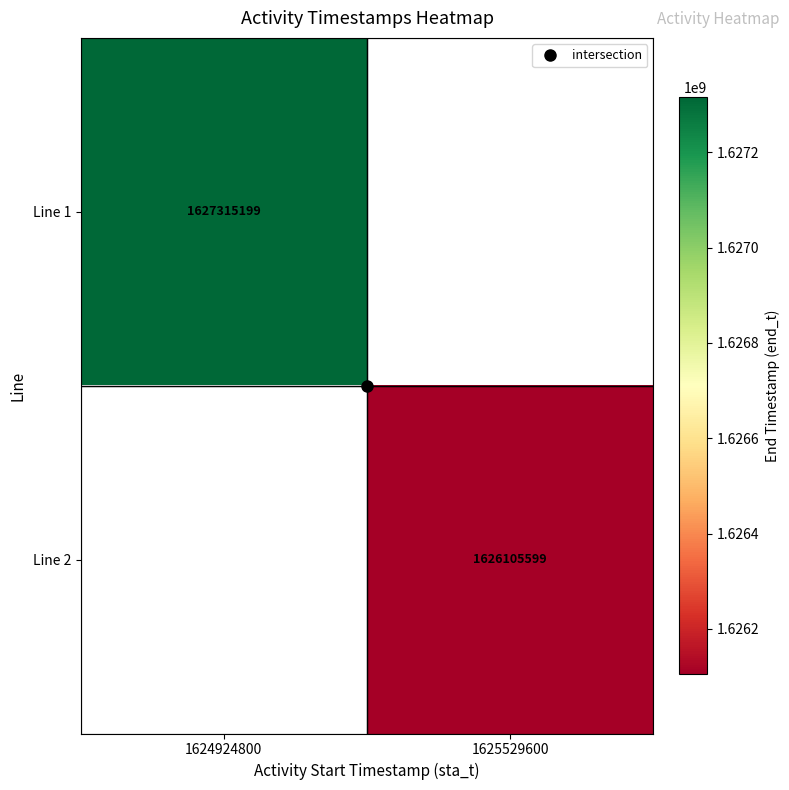

Which series has the largest range (max minus min)?

Line 1